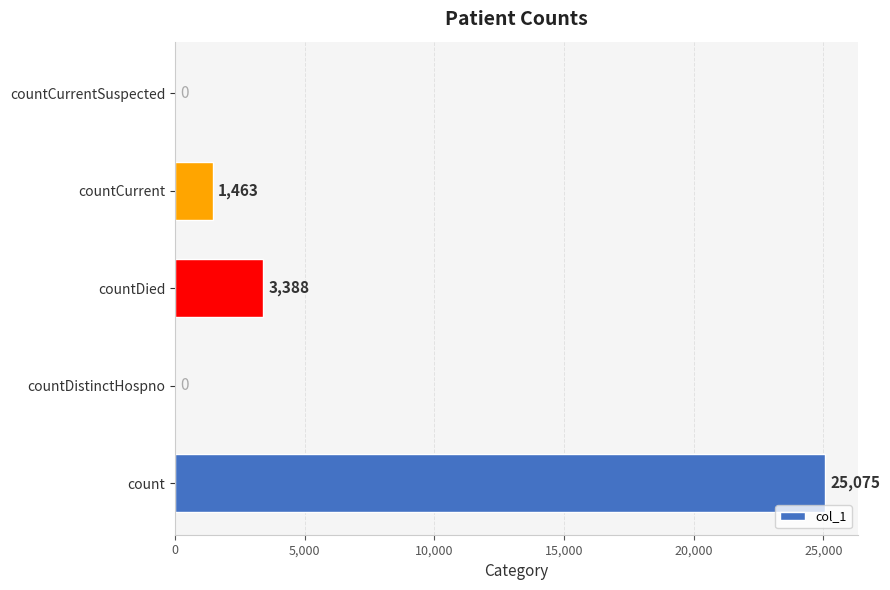

What is the sum of all values?

29926